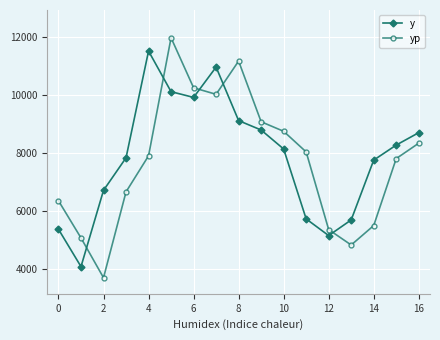

True or false: y has more than 2 points higher than both neighbors.

False